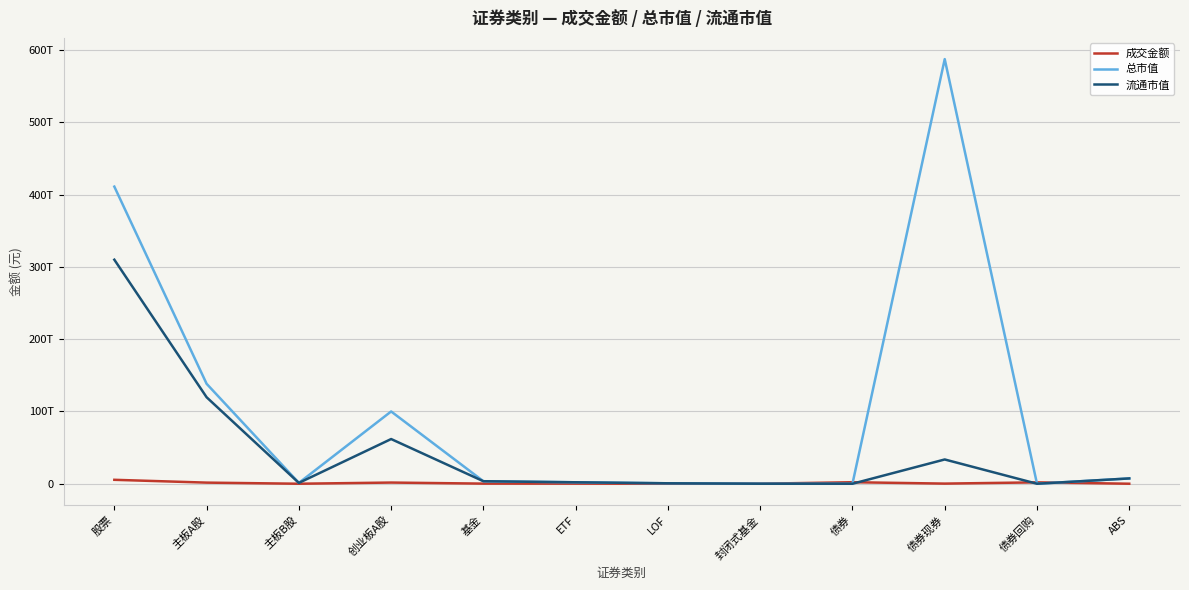

What position from the right is ETF?

7